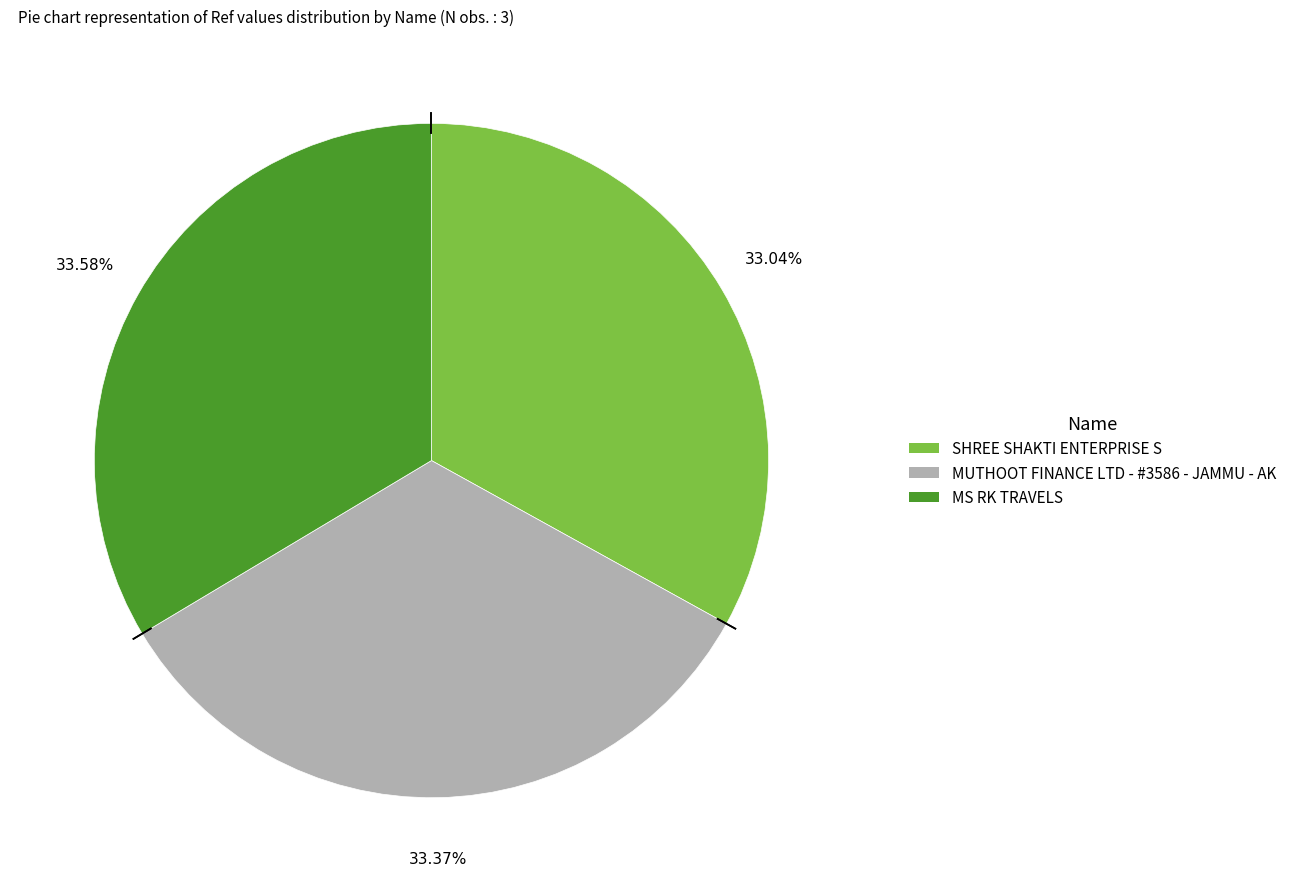

Does MUTHOOT FINANCE LTD - #3586 - JAMMU - AK account for over 50% of the chart?

No